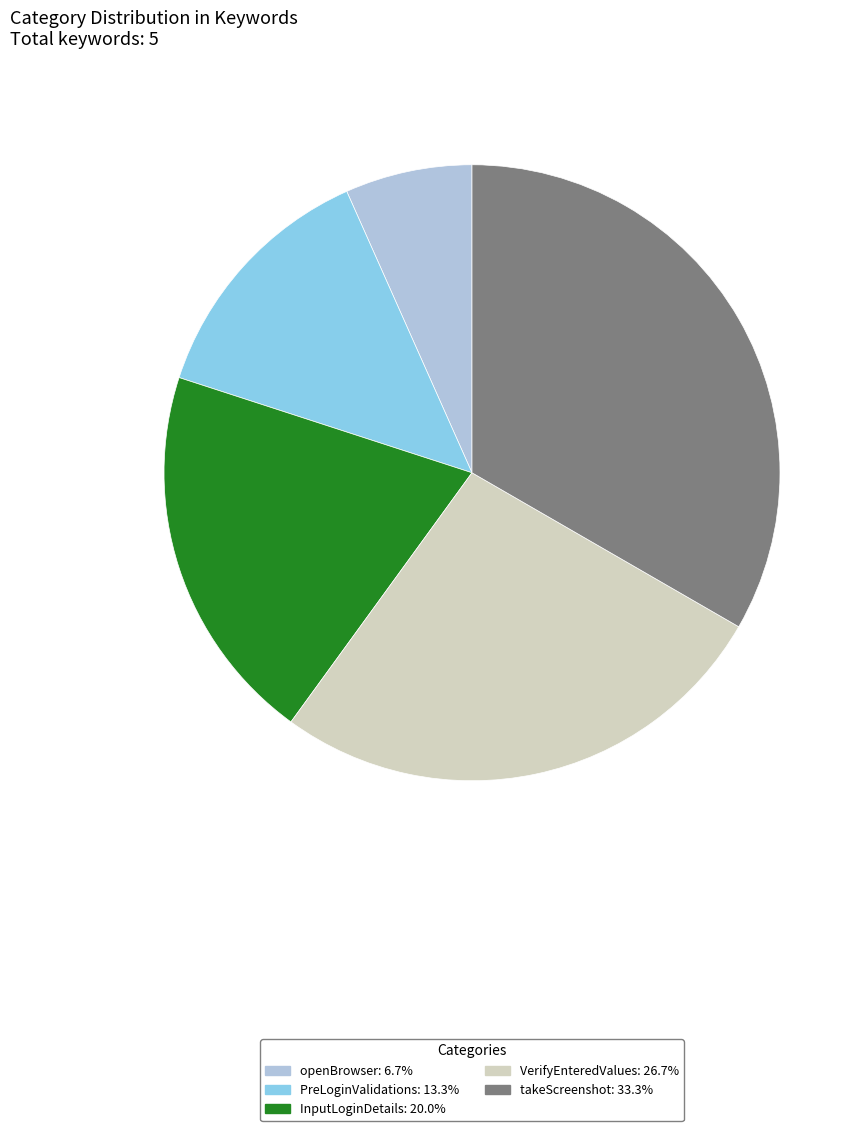

Which slice is the smallest?

openBrowser